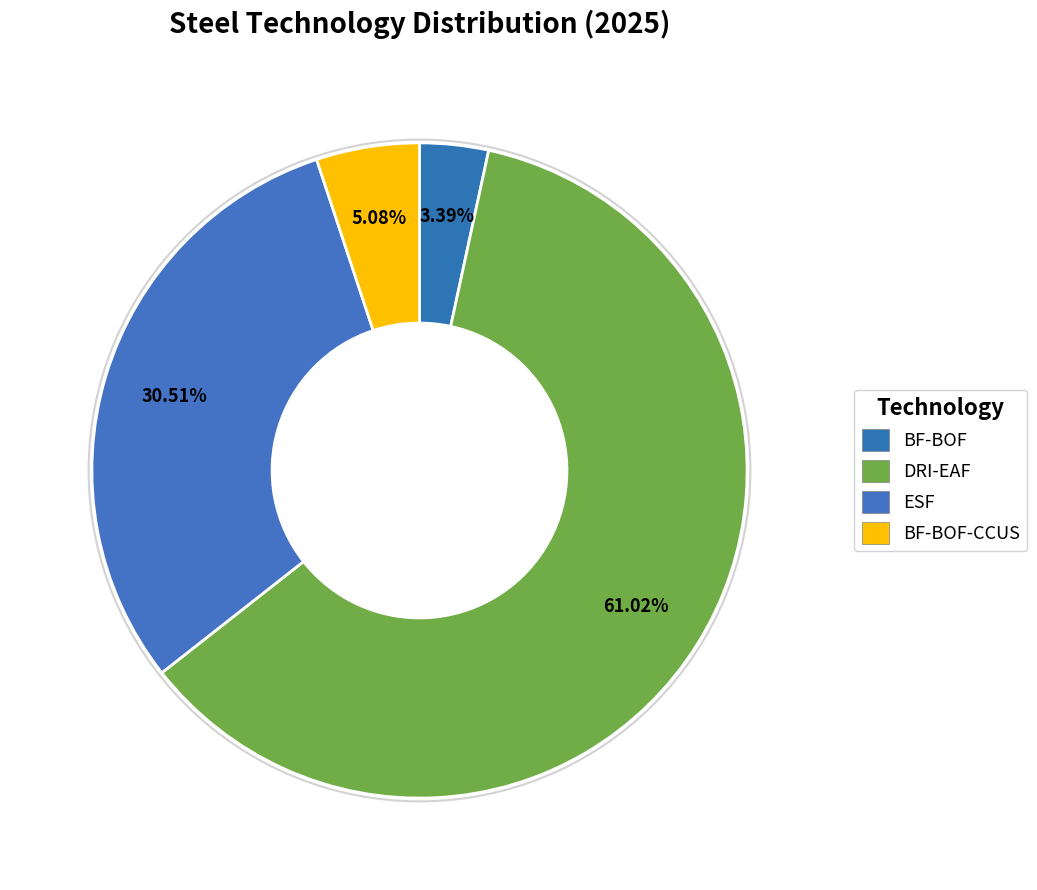

How many segments does this pie chart have?

4